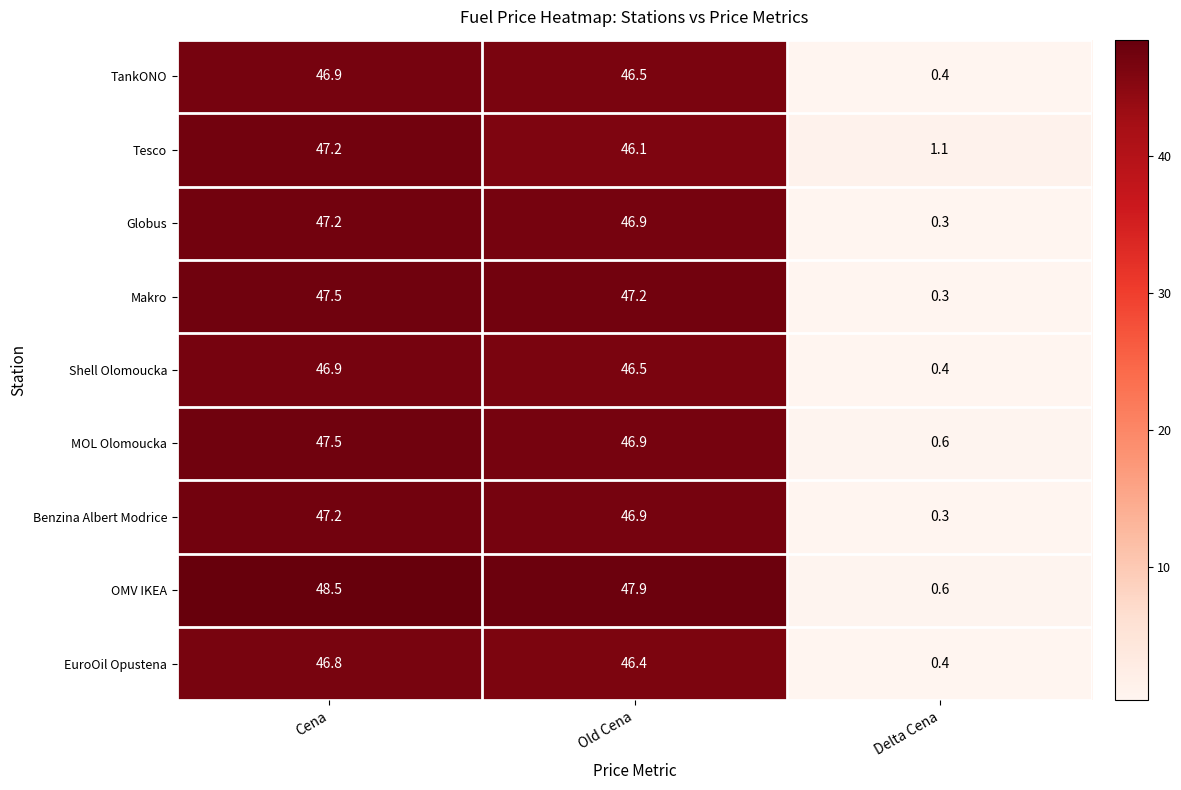

Reading left to right, list all the values displayed in this chart.

TankONO: 46.9	46.5	0.4
Tesco: 47.2	46.1	1.1
Globus: 47.2	46.9	0.3
Makro: 47.5	47.2	0.3
Shell Olomoucka: 46.9	46.5	0.4
MOL Olomoucka: 47.5	46.9	0.6
Benzina Albert Modrice: 47.2	46.9	0.3
OMV IKEA: 48.5	47.9	0.6
EuroOil Opustena: 46.8	46.4	0.4